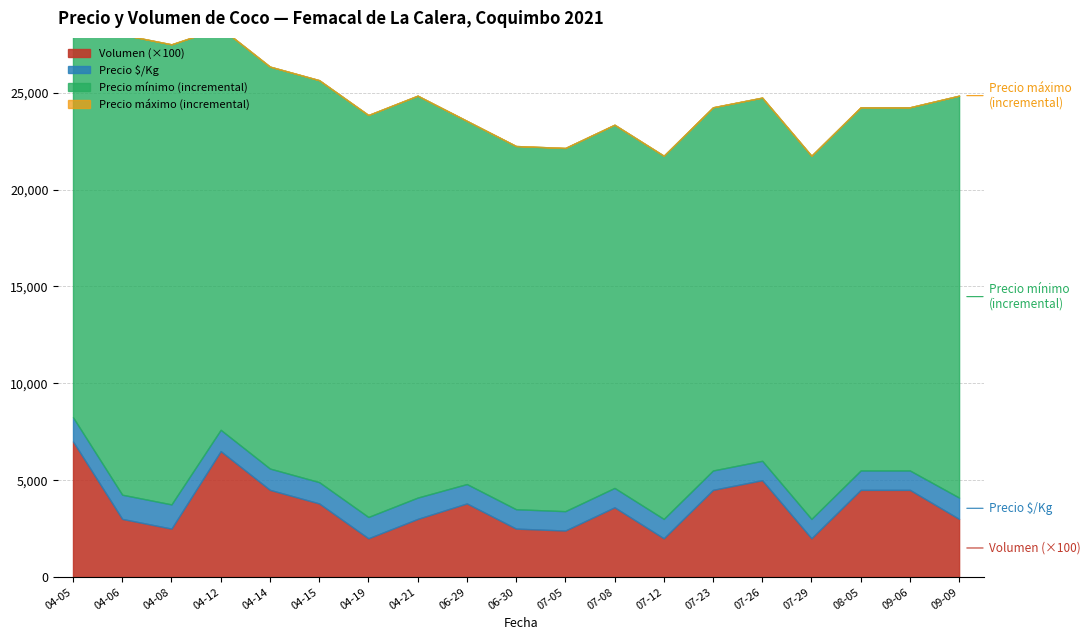

What is the smallest value displayed?

20